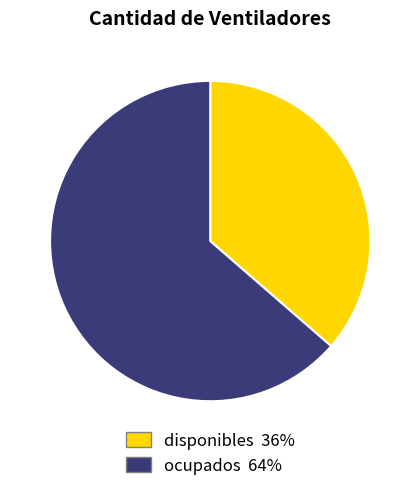

Combined, do disponibles and ocupados account for over 50%?

Yes